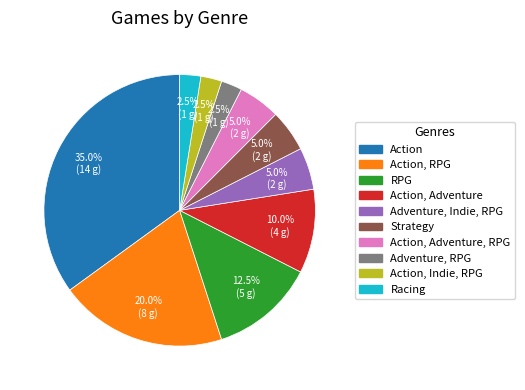

Is there any slice that represents more than half of the pie?

No